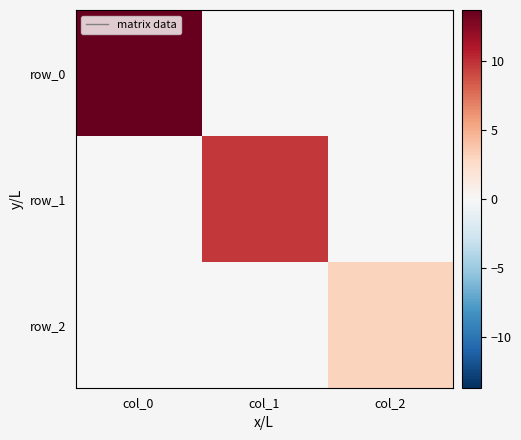

Count the number of data series in this chart.

3